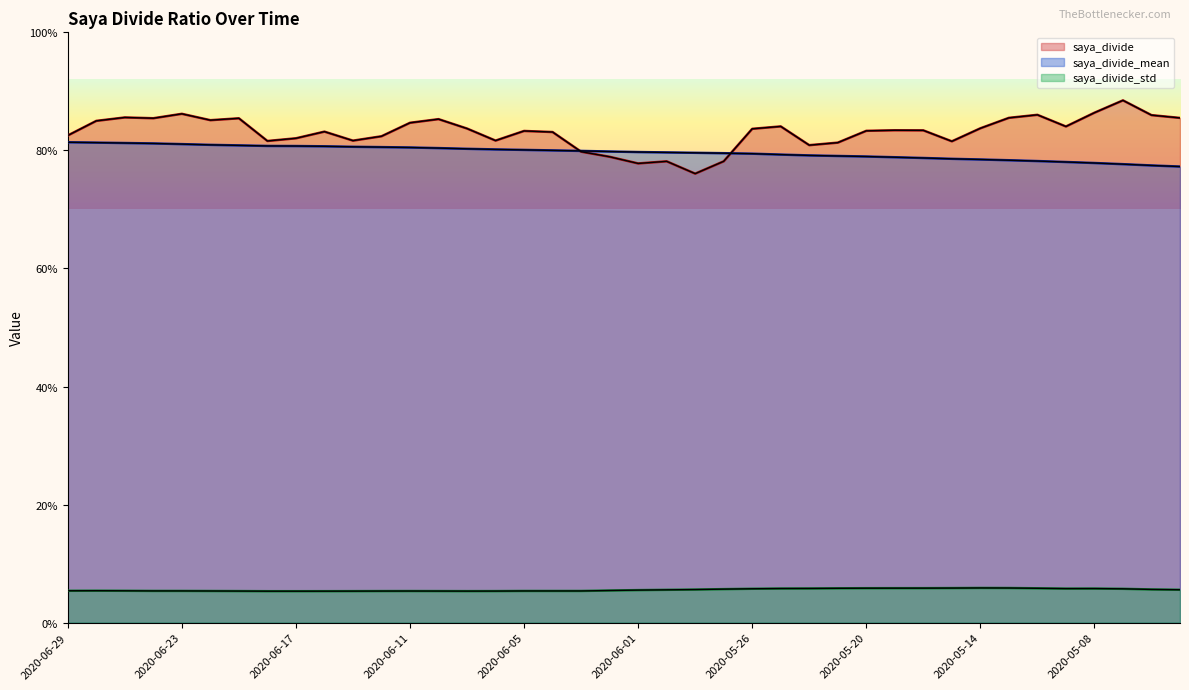

Does the chart display data point markers on the line(s)?

No